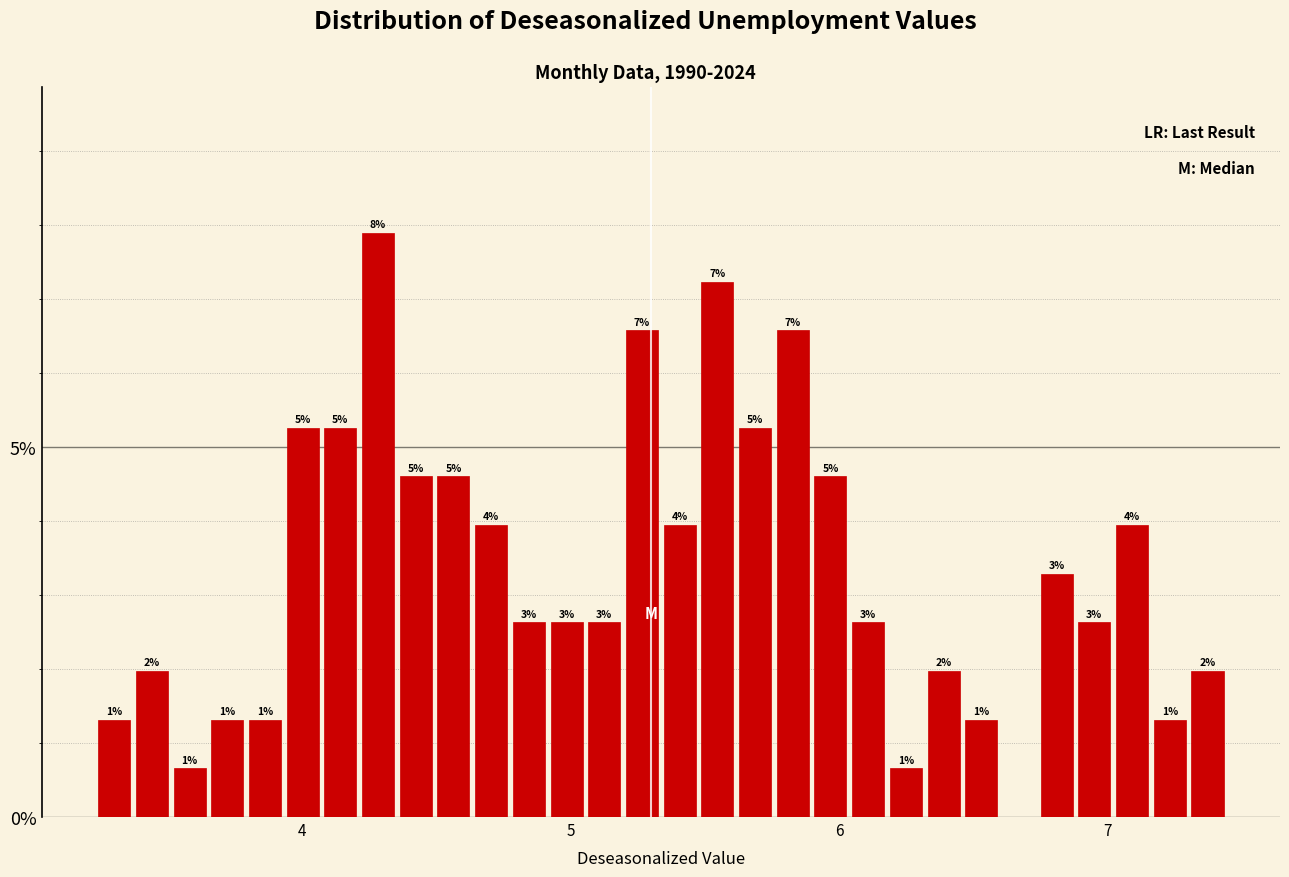

Around what value on the x-axis is the tallest bar? Give the approximate position of its centre, as read against the axis.

4.3